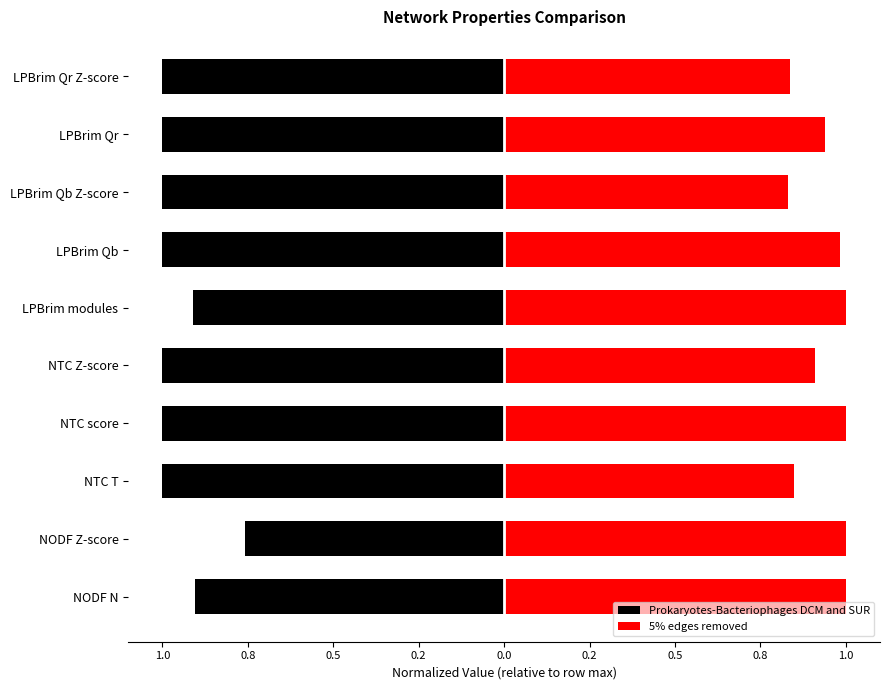

How many groups of bars are there?

10